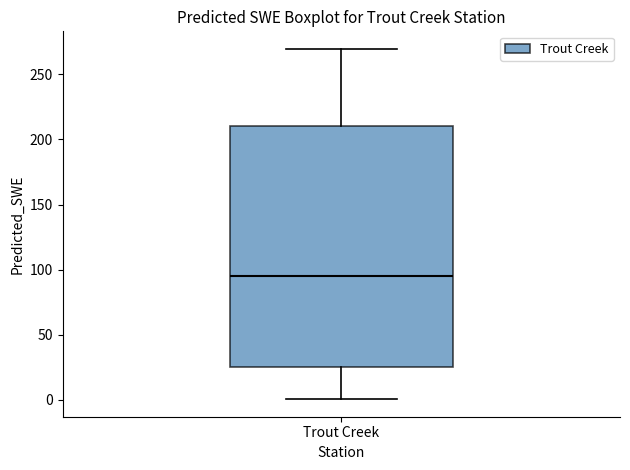

Where does the upper whisker of the box for Trout Creek end on the y-axis? The values are not printed on the chart, so give them approximately, as read against the axis.

270